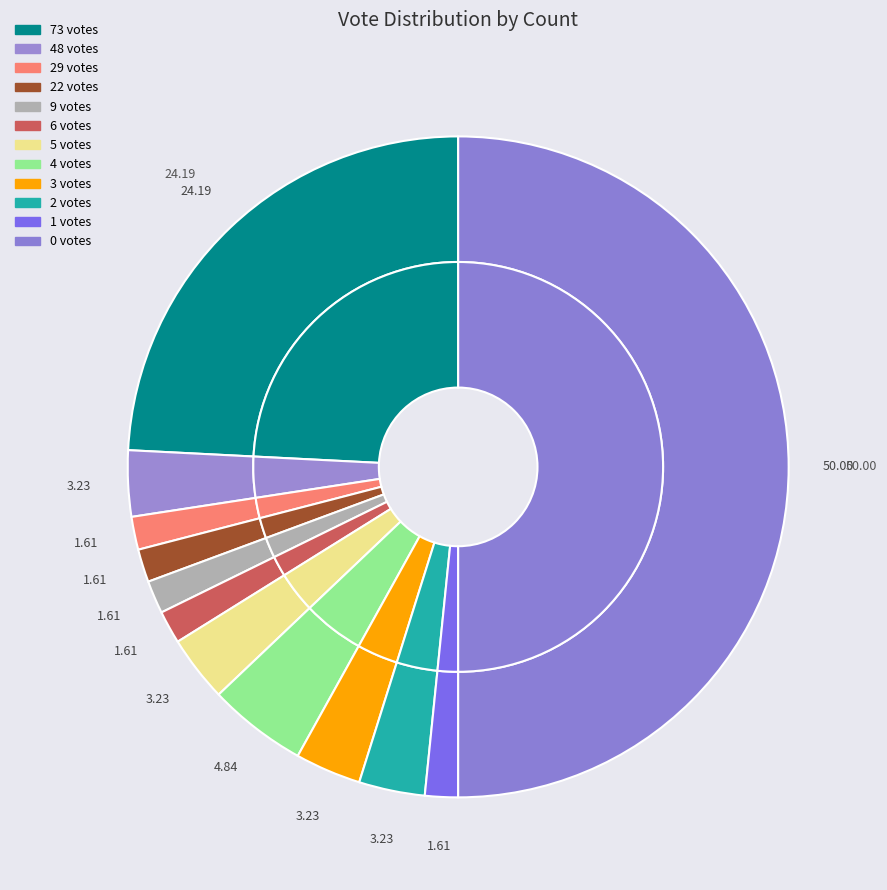

Which has a higher value, 0 votes or 2 votes?

0 votes